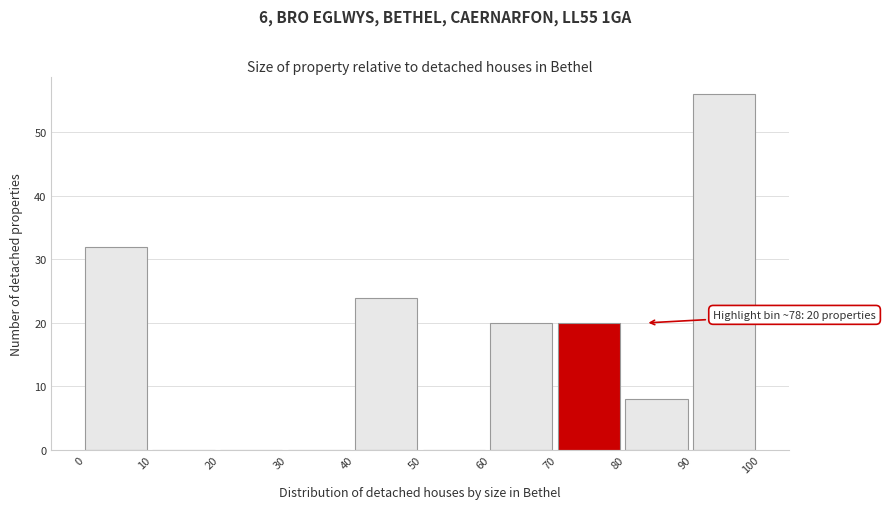

Which range on the x-axis has the tallest bar?

90 to 100